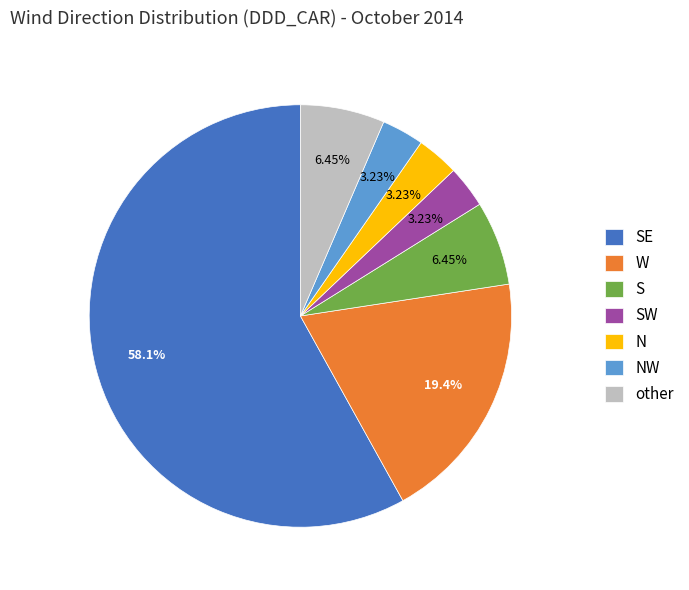

Approximately how many times larger is the value at S compared to other?

1.0